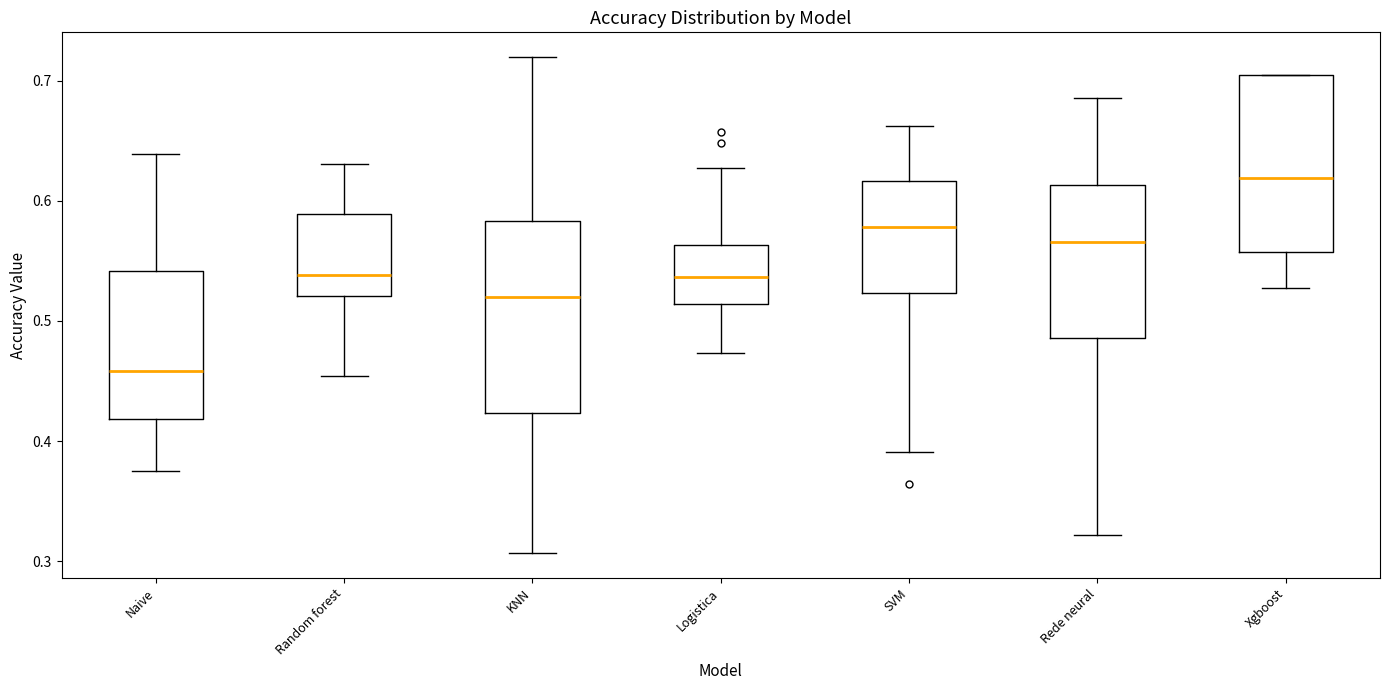

Which box is the tallest, from its lower edge to its upper edge?

KNN